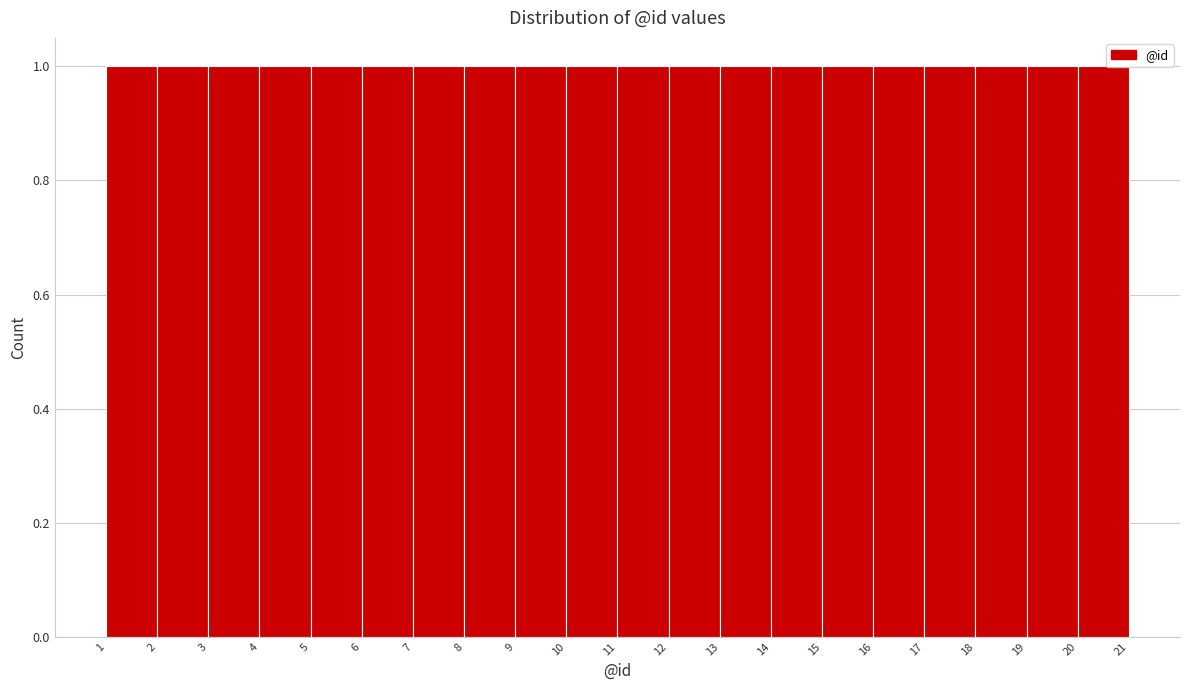

How tall is the bar that spans 12 to 13 on the x-axis? The values are not printed on the chart, so give them approximately, as read against the axis.

1